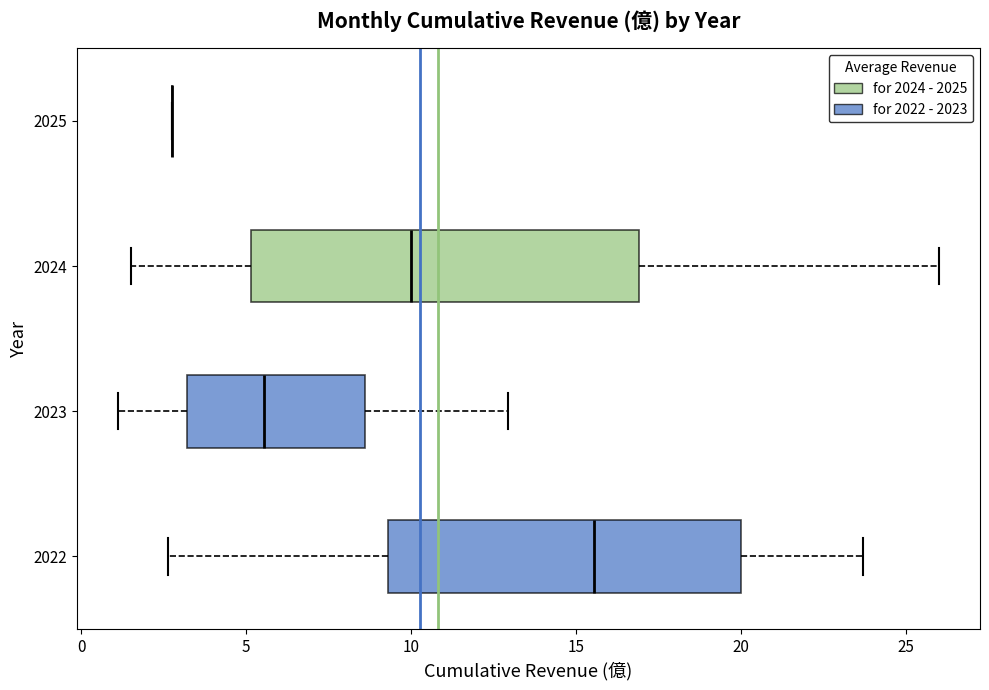

Comparing the boxes themselves (not the whiskers), which one is the widest?

2024